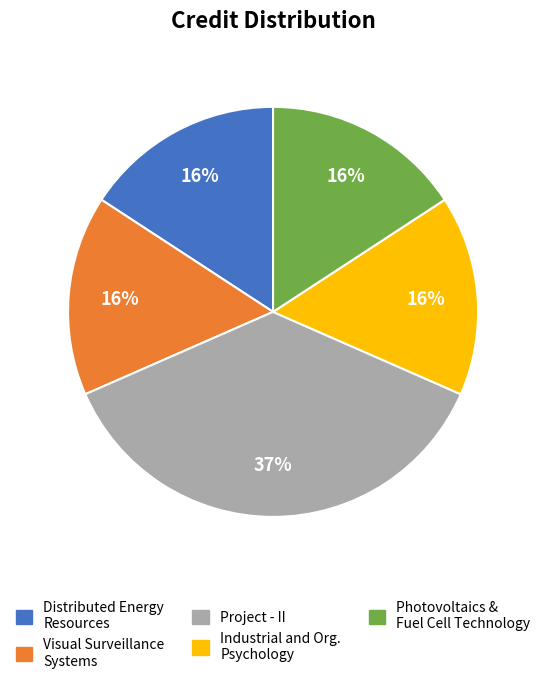

To the nearest percent, what is the combined percentage of Distributed Energy Resources and Visual Surveillance Systems?

32%